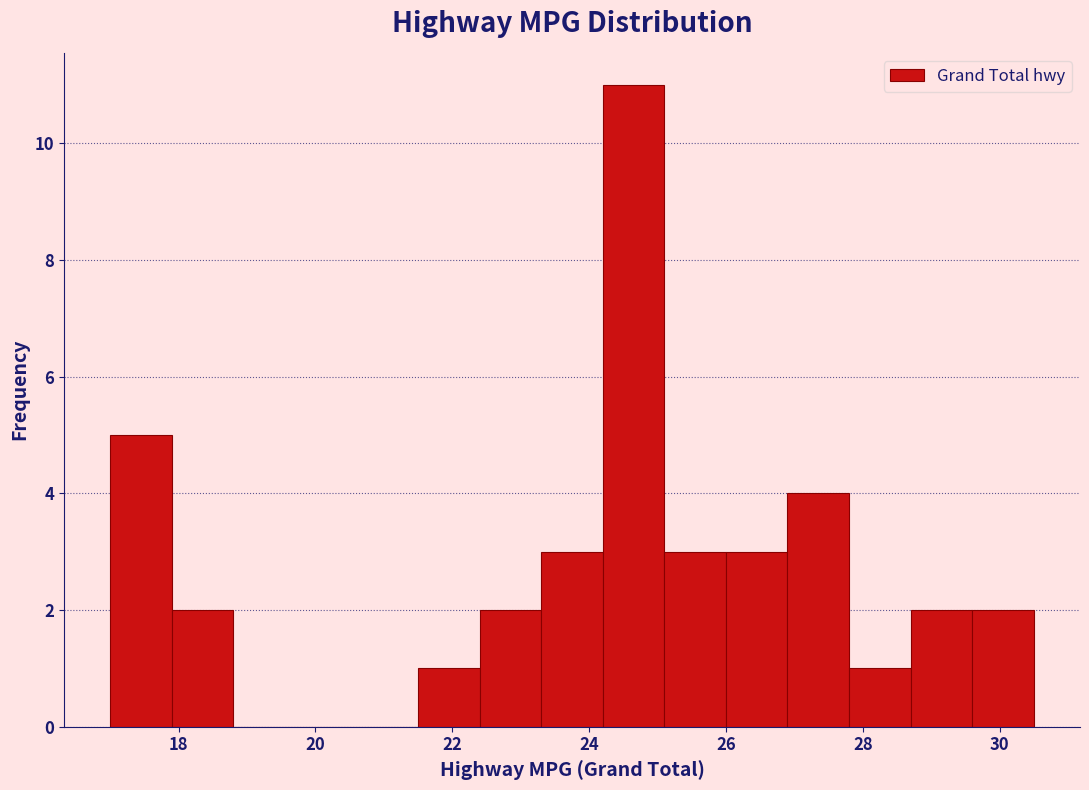

How tall is the bar that spans 29.6 to 30.5 on the x-axis? Neither the bar edges nor the heights are printed on the chart, so give them approximately, as read against the axes.

2